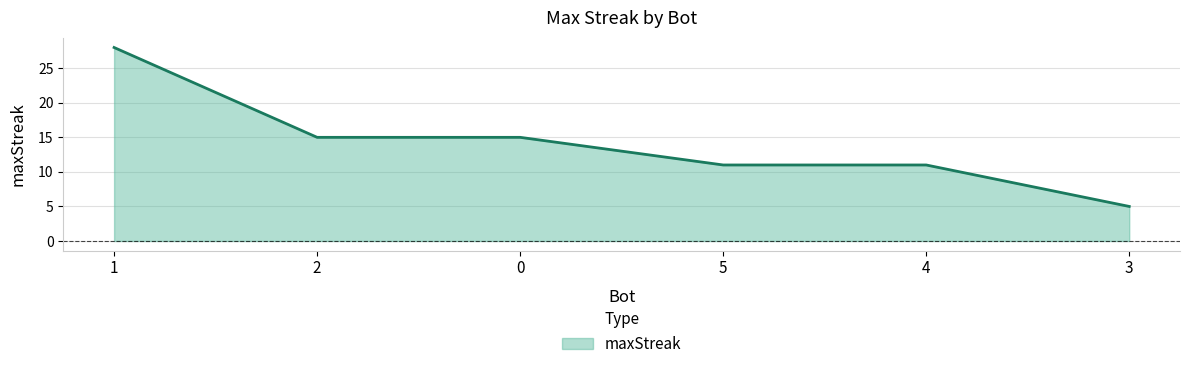

Which label corresponds to the largest value in the chart?

1